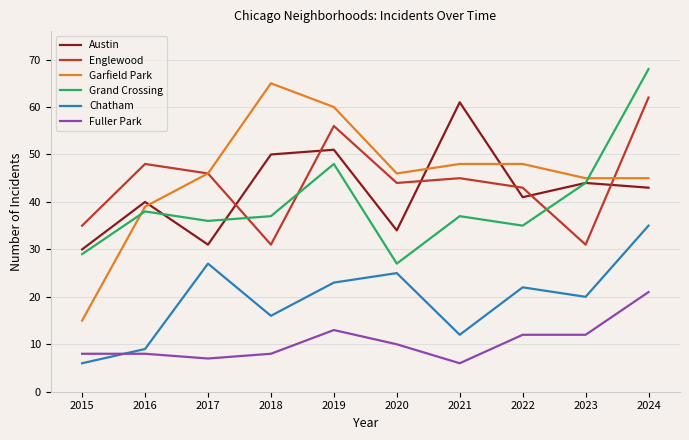

What is the smallest value displayed?

6